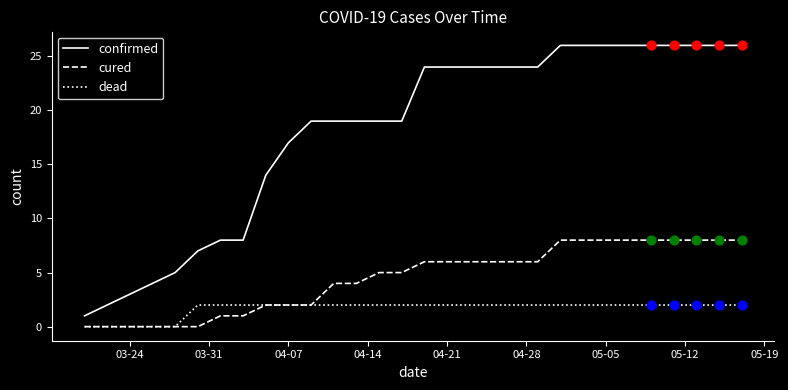

Which series has the widest spread of values?

confirmed